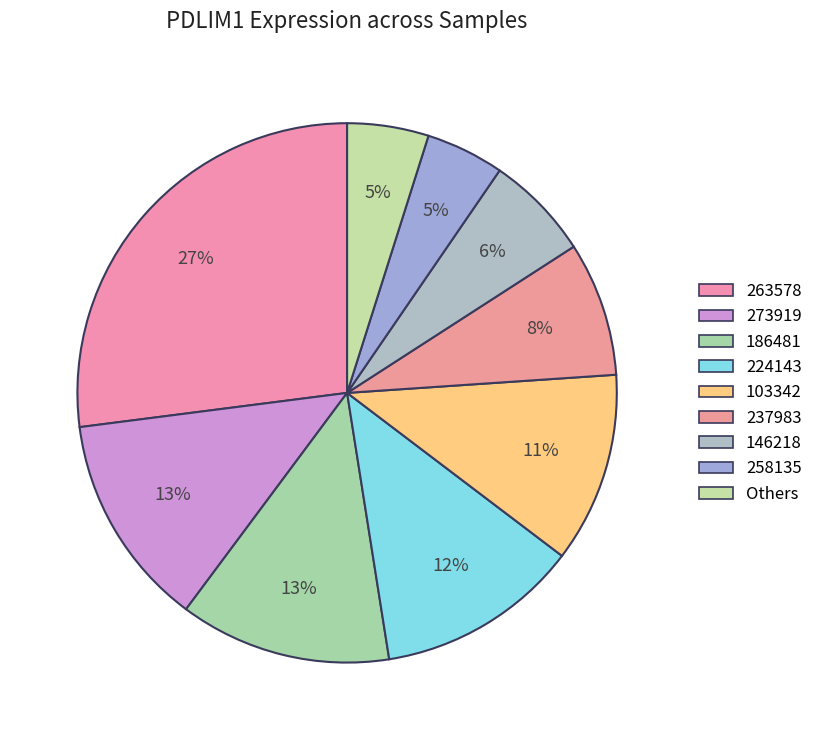

Count the number of slices in the pie.

9